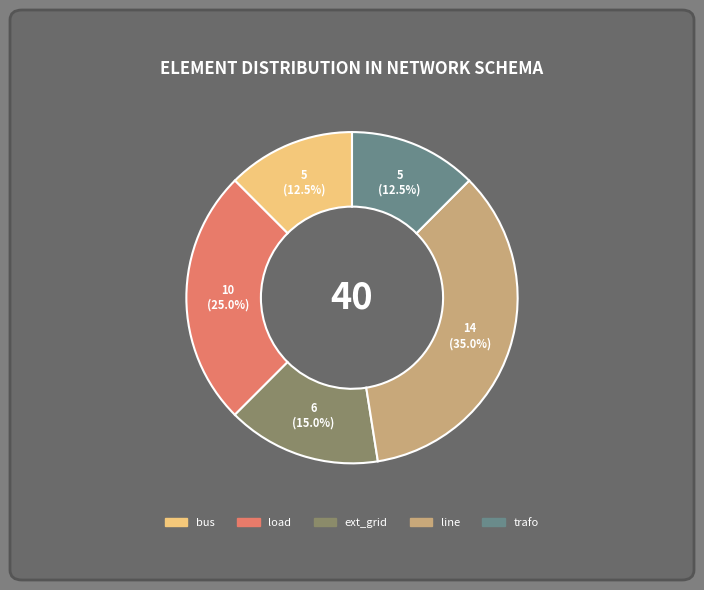

Does any single category account for the majority?

No